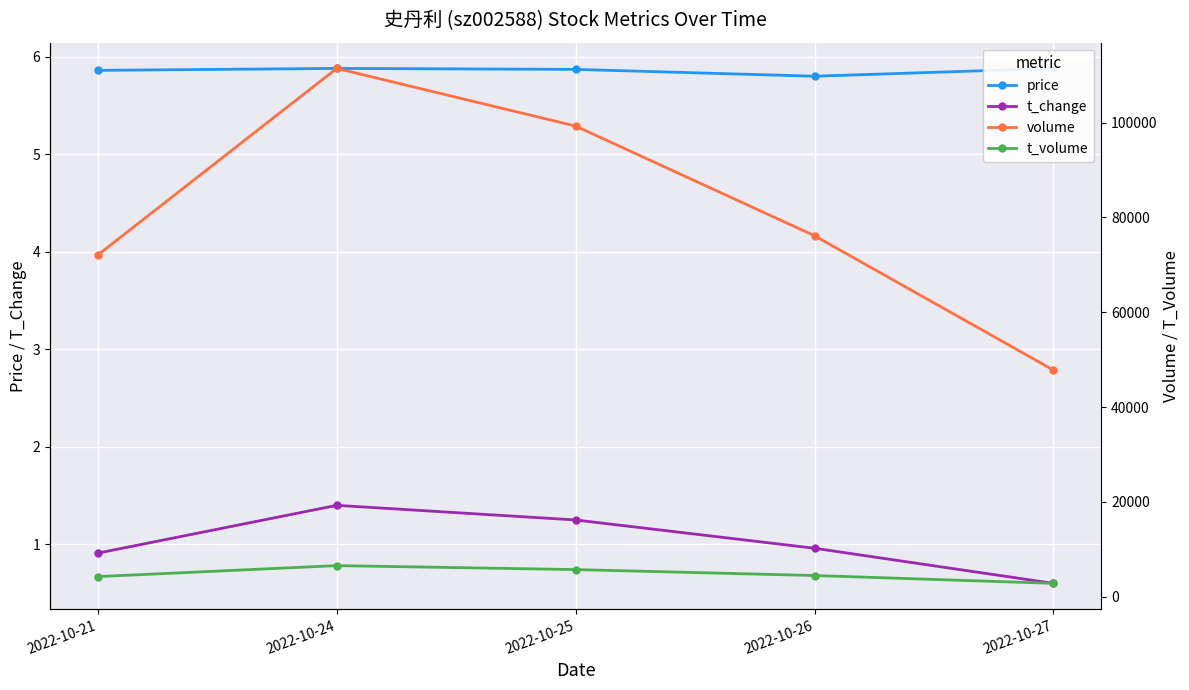

What is the value of the t_volume point at the 3rd from the left?

5722.0